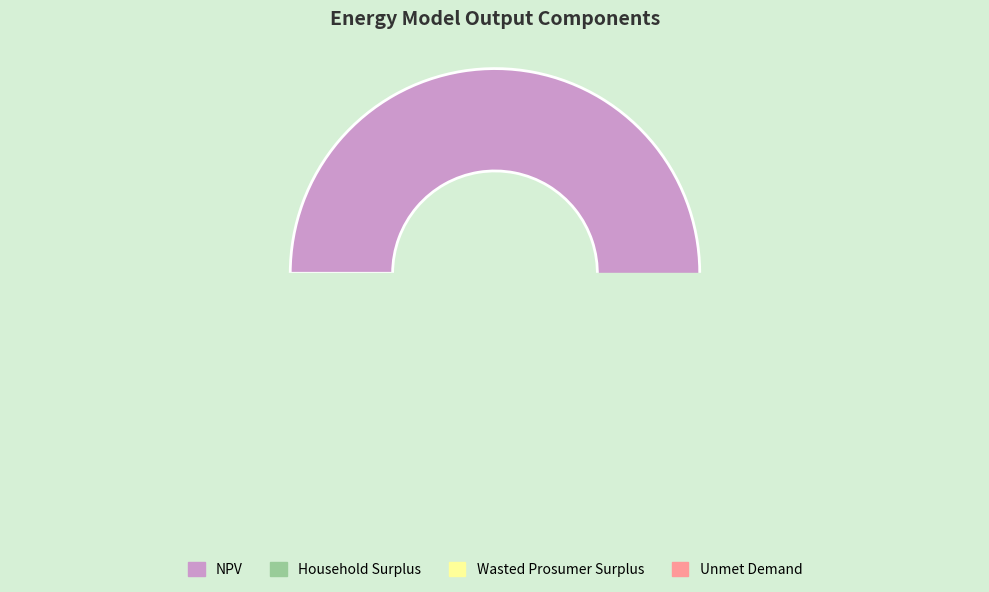

To the nearest percent, what is the difference between the largest and smallest slice percentages?

90%